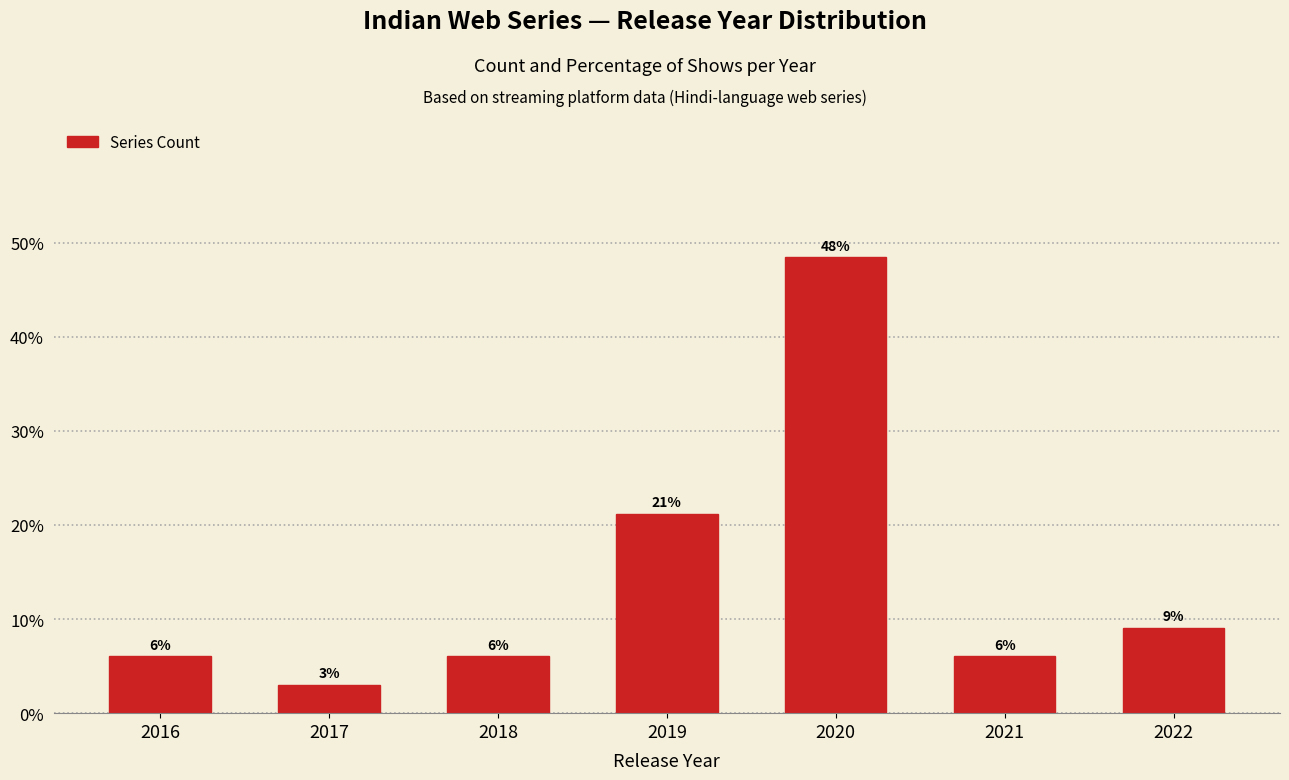

Does the chart contain any negative values?

No